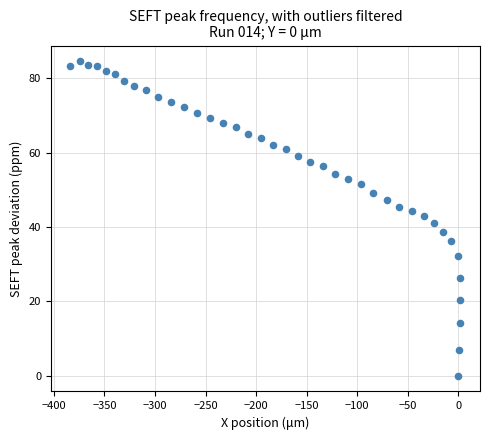

What is the range of X values (max minus min)?

385.6